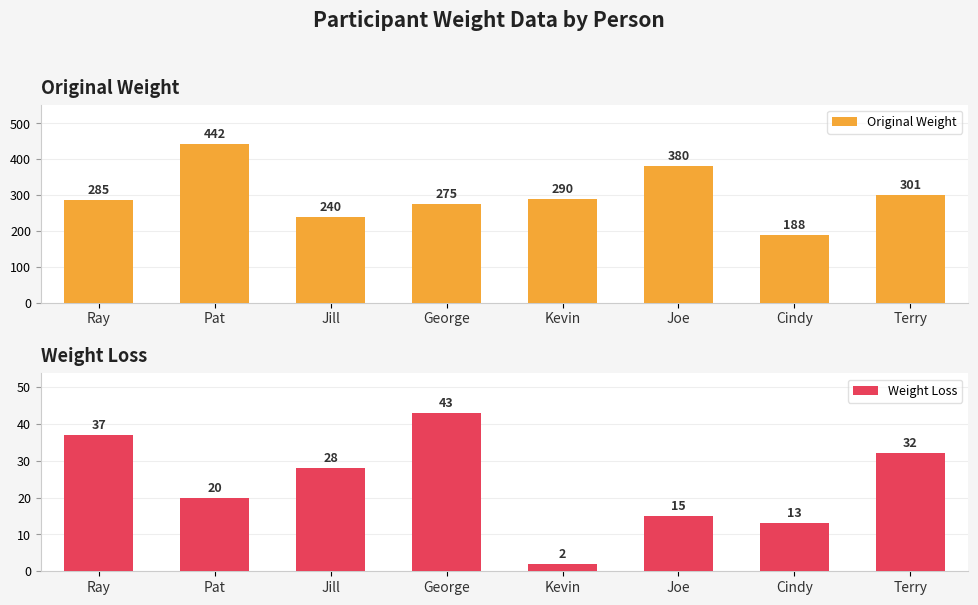

Which series has the largest total across all categories?

Original Weight